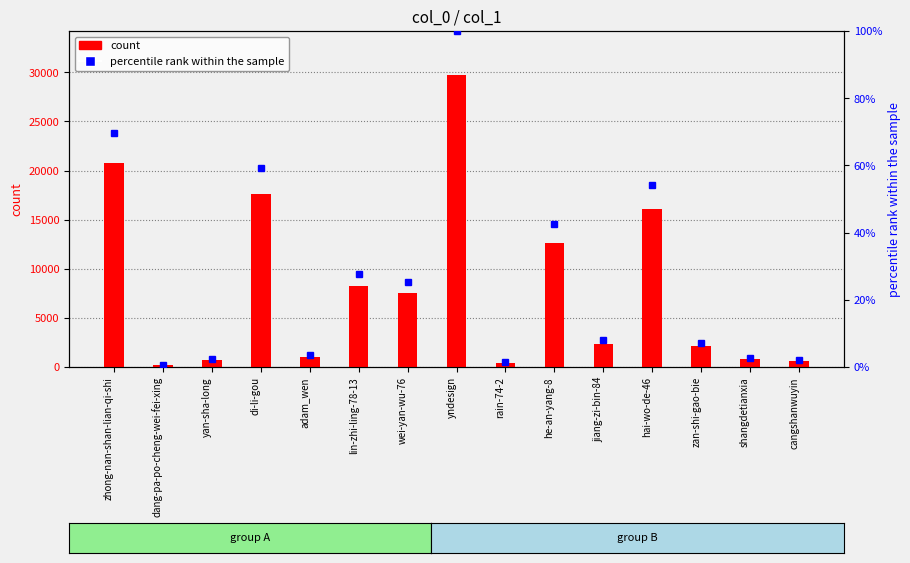

At how many categories does at least one series exceed 12810?

4